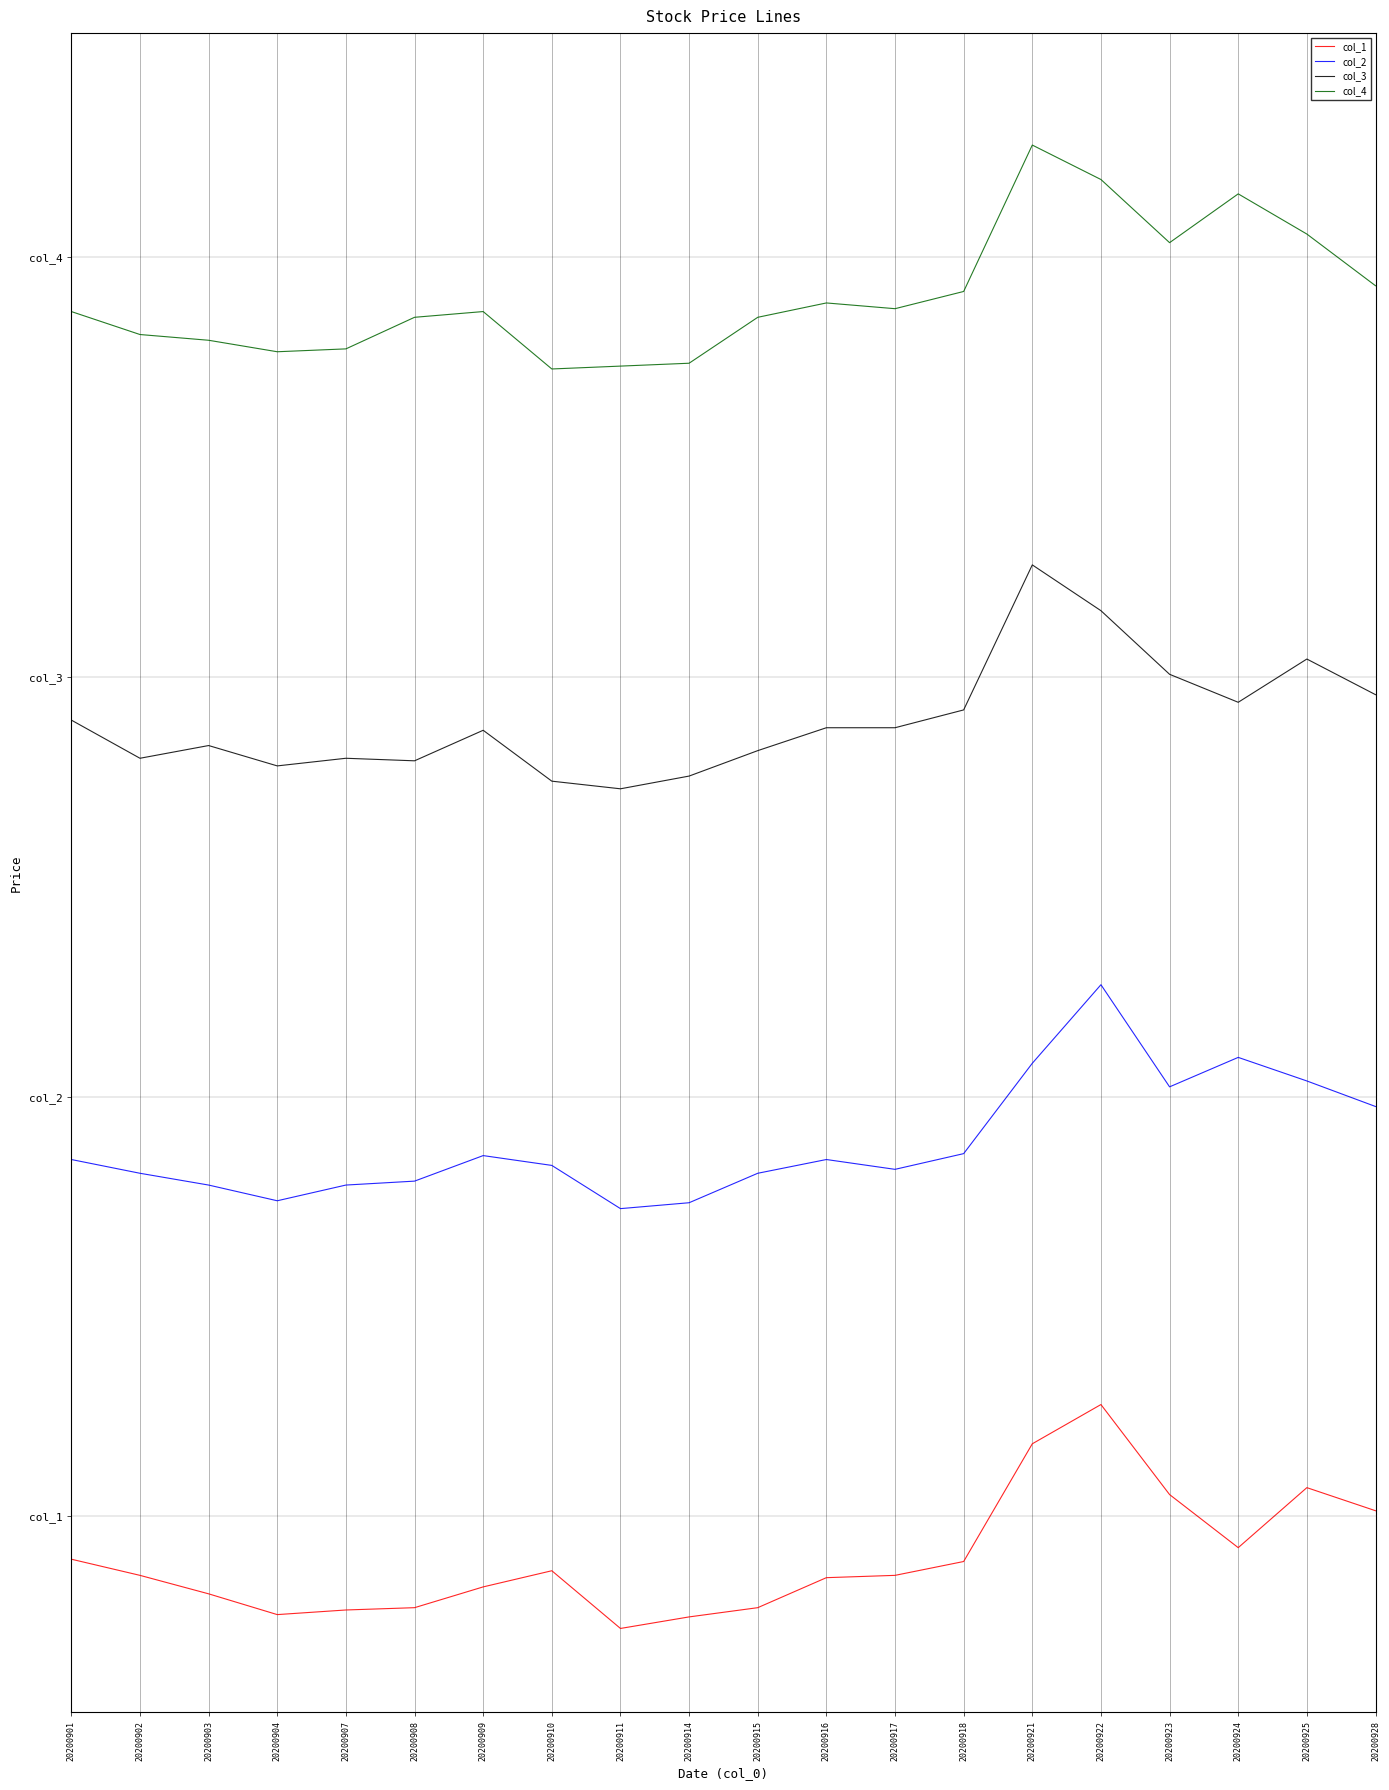

True or false: col_1 and col_3 intersect in this chart.

False